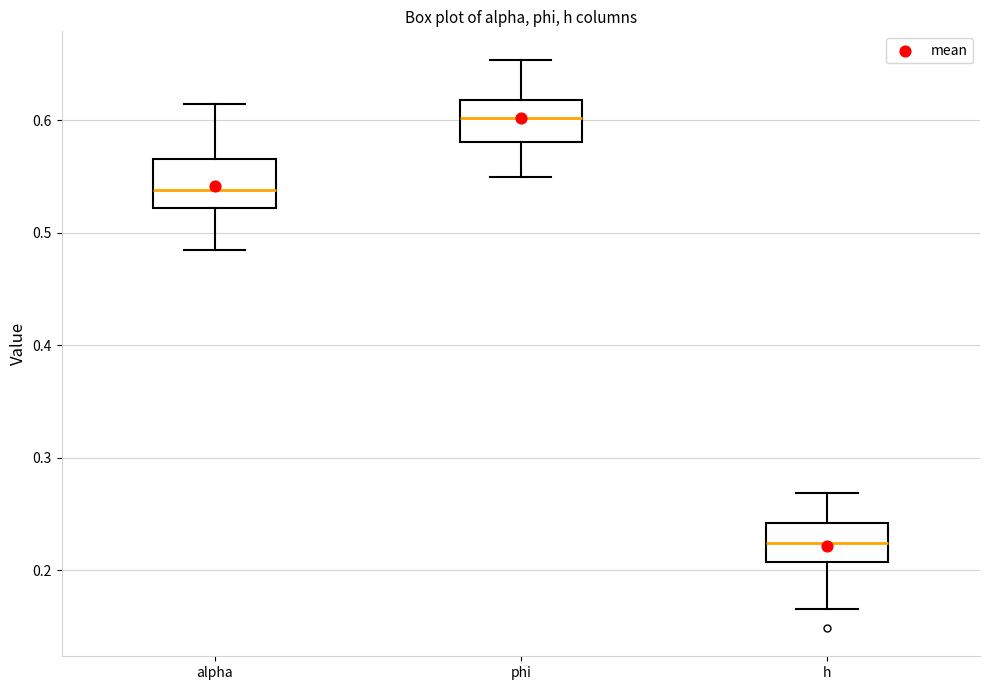

Reading left to right, read every box against the y-axis: the position of its median line, the range the box covers, and the ends of its whiskers. The values are not printed on the chart, so give them approximately, as read against the axis.

alpha: median 0.54, box 0.52 to 0.57, whiskers 0.48 to 0.61
phi: median 0.60, box 0.58 to 0.62, whiskers 0.55 to 0.65
h: median 0.22, box 0.21 to 0.24, whiskers 0.17 to 0.27